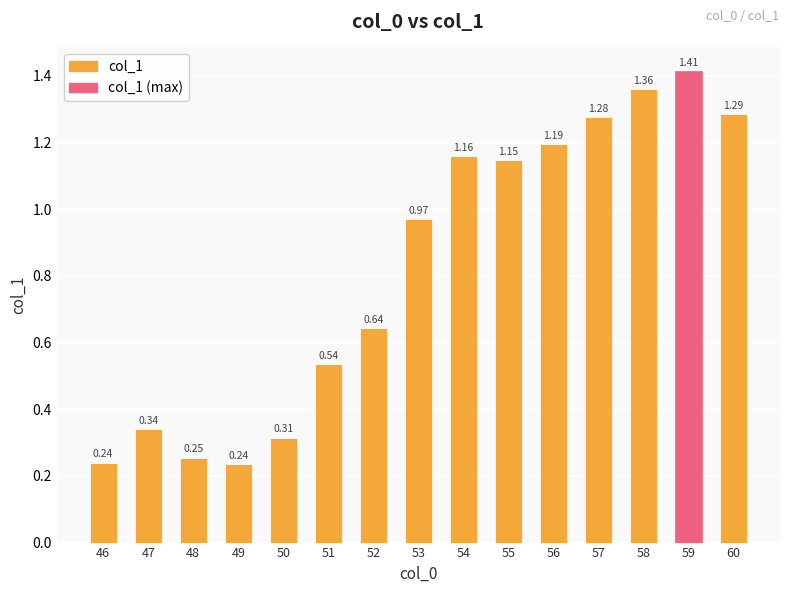

At which label is the value closest to 0?

49